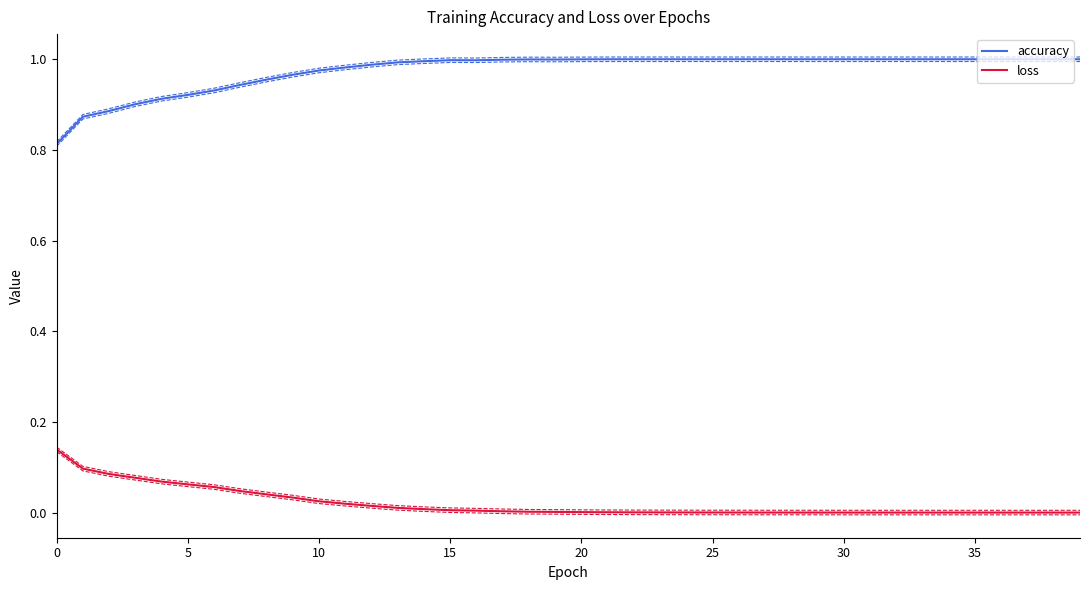

Which series has the widest spread of values?

accuracy